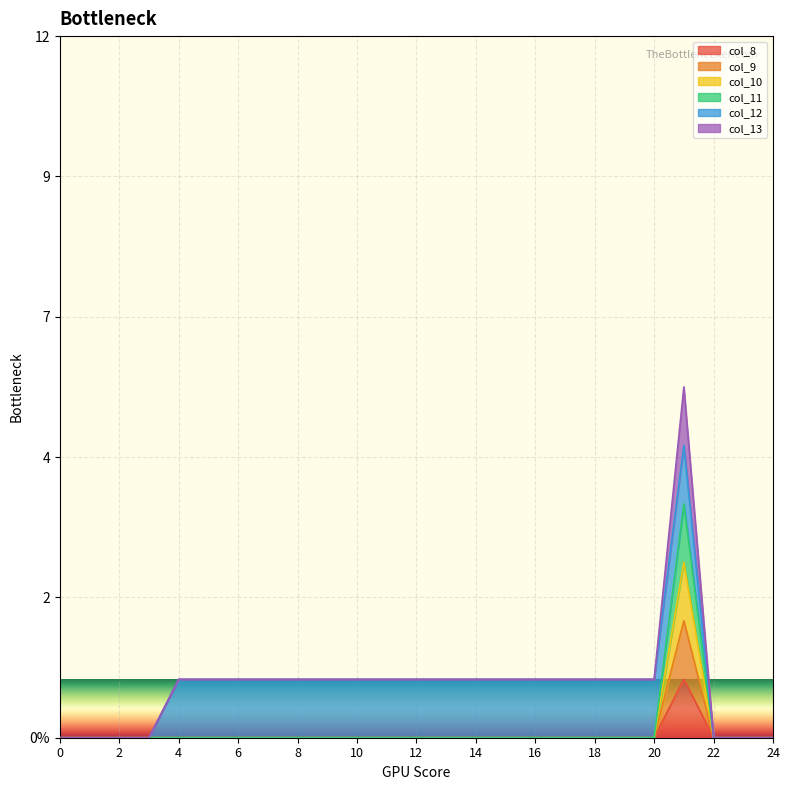

True or false: col_9 has a value of 0 at 9.

True